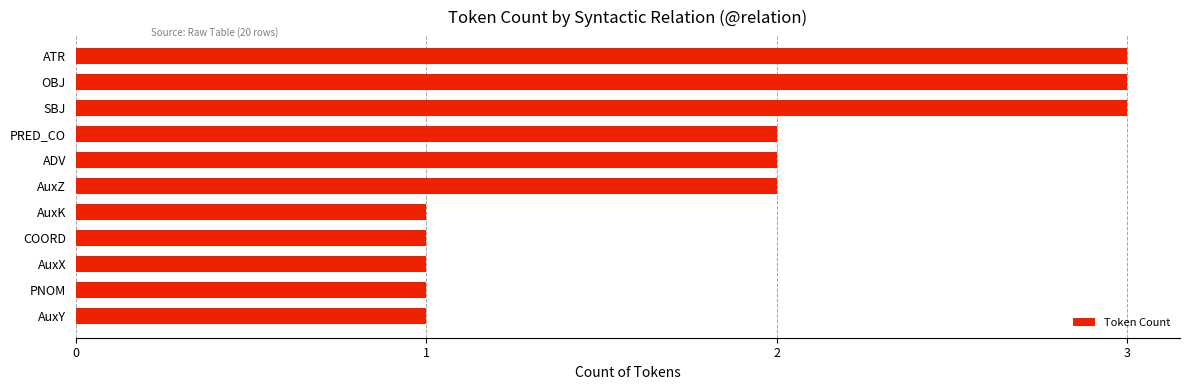

What is the difference between the maximum and minimum values?

2